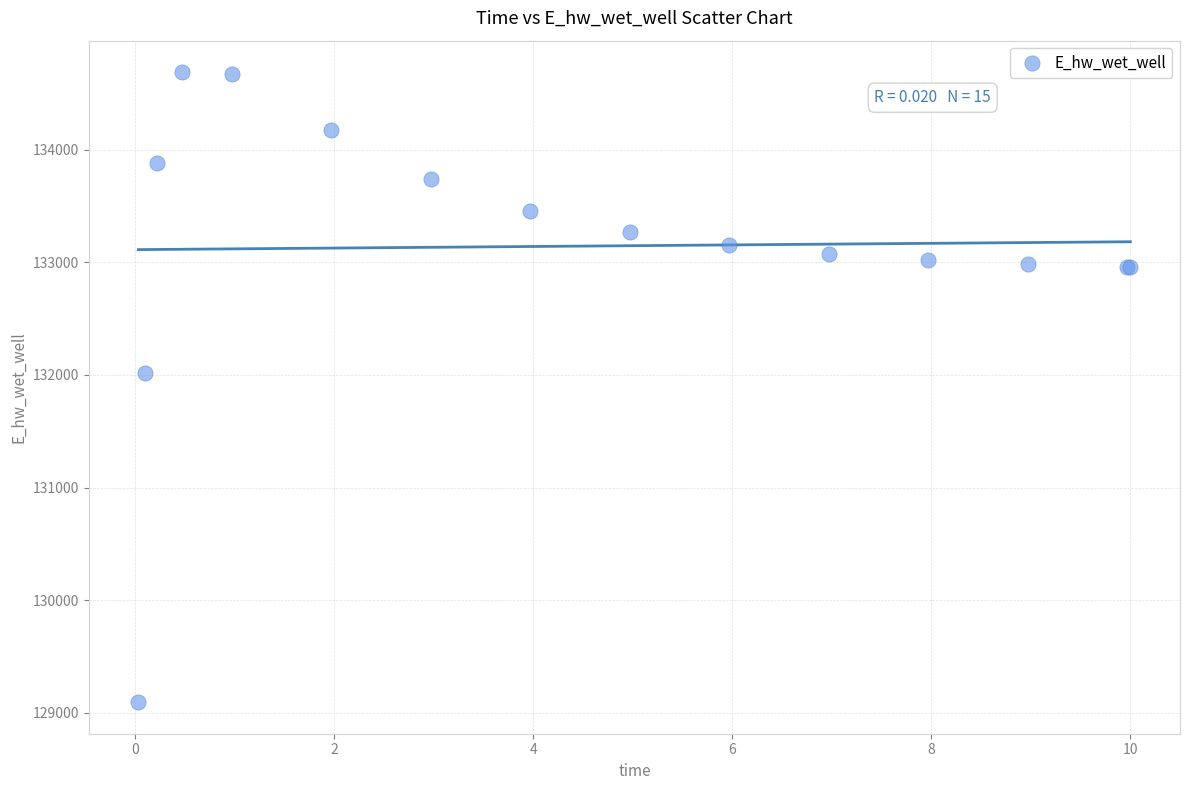

What Y value in the scatter plot is closest to 131891?

132013.3